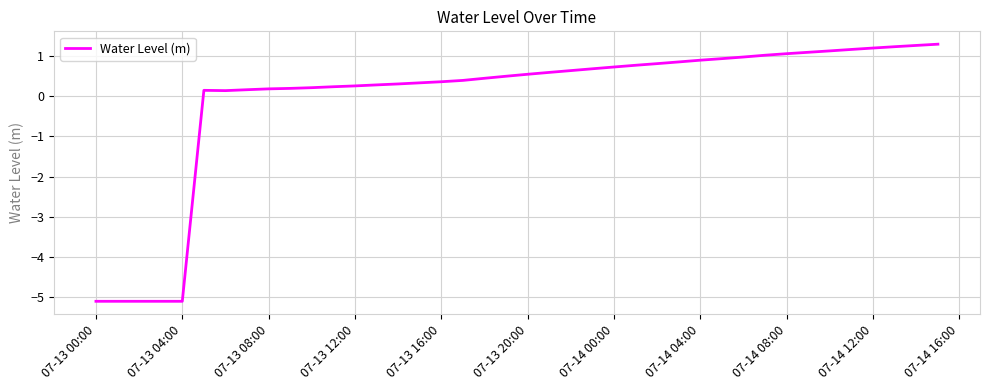

What is the greatest value displayed?

1.3